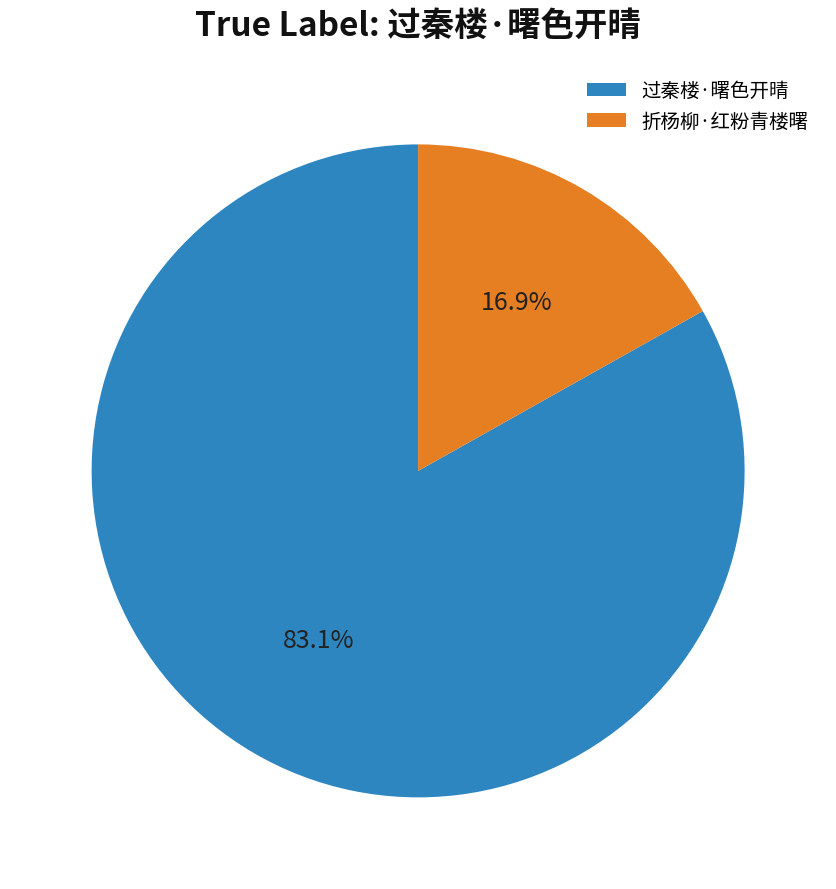

Is 过秦楼·曙色开晴 the majority of the pie?

Yes